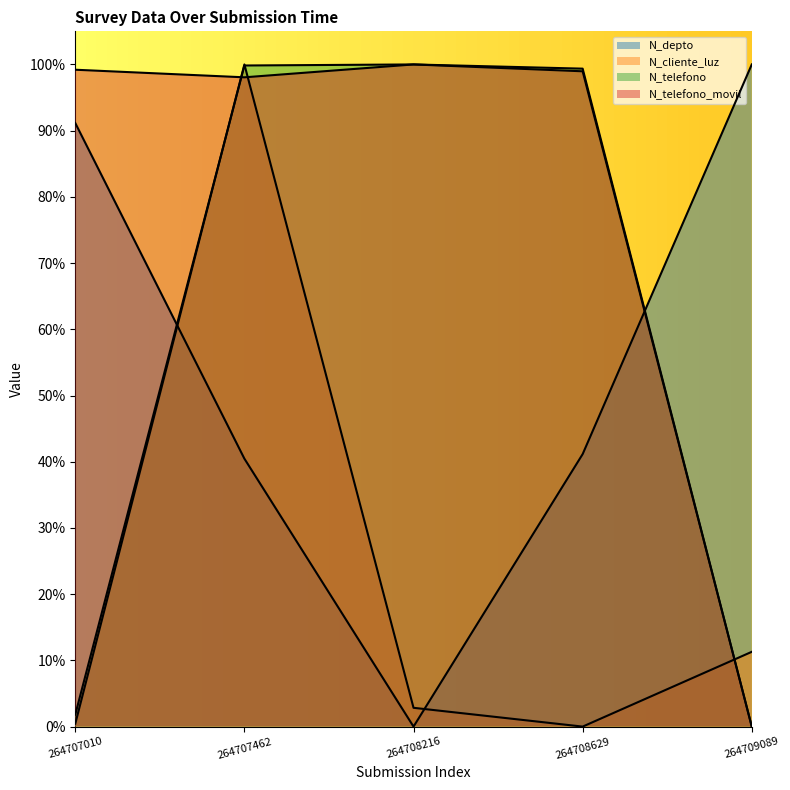

What is the maximum value for N_telefono?

1.0